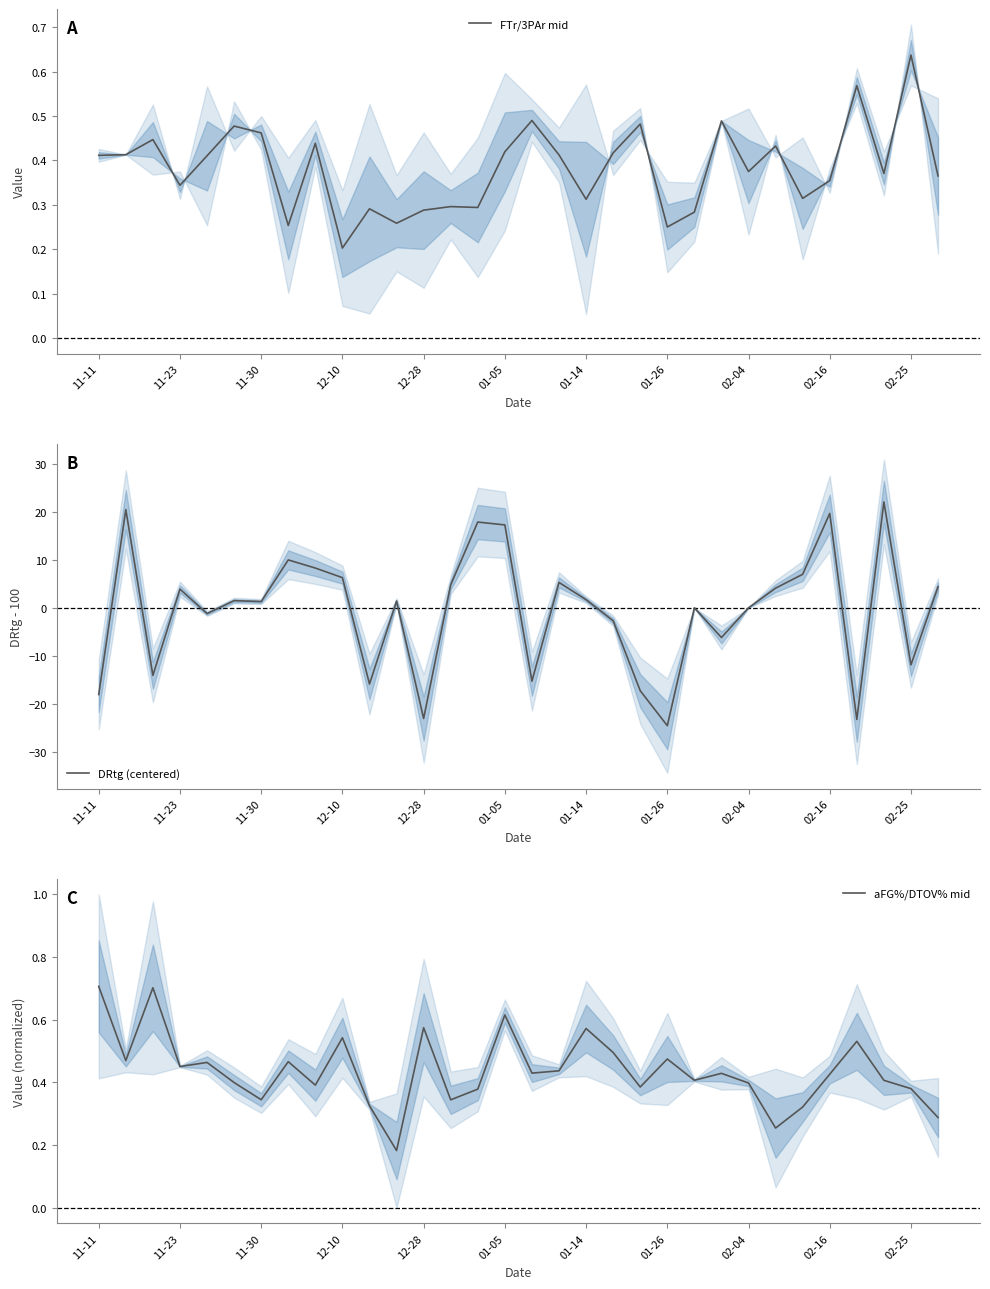

What is the maximum value for aFG%/DTOV% mid?

0.7